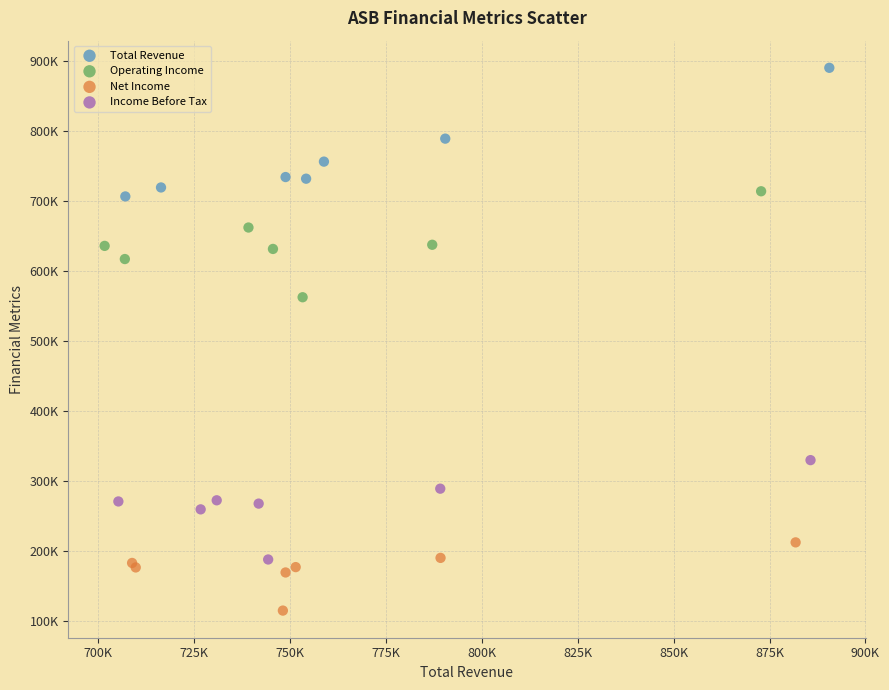

What are all the series names shown in the legend?

Total Revenue, Operating Income, Net Income, Income Before Tax